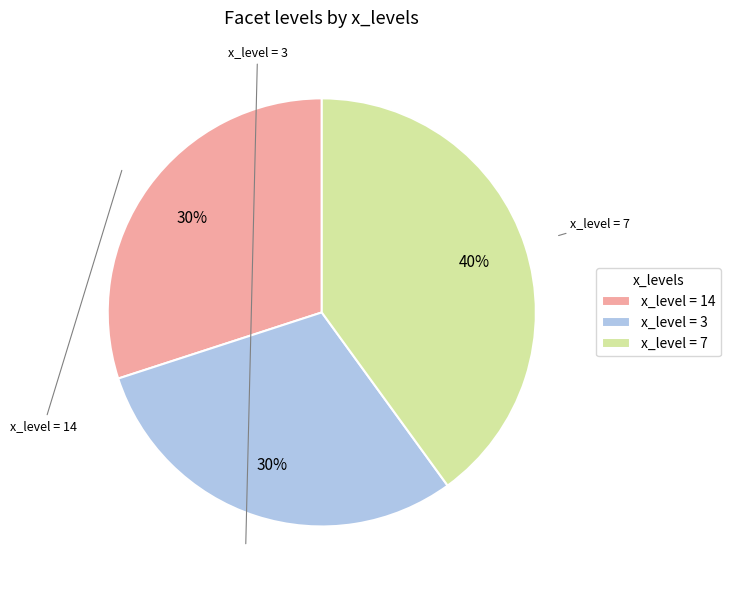

Does any single category account for the majority?

No